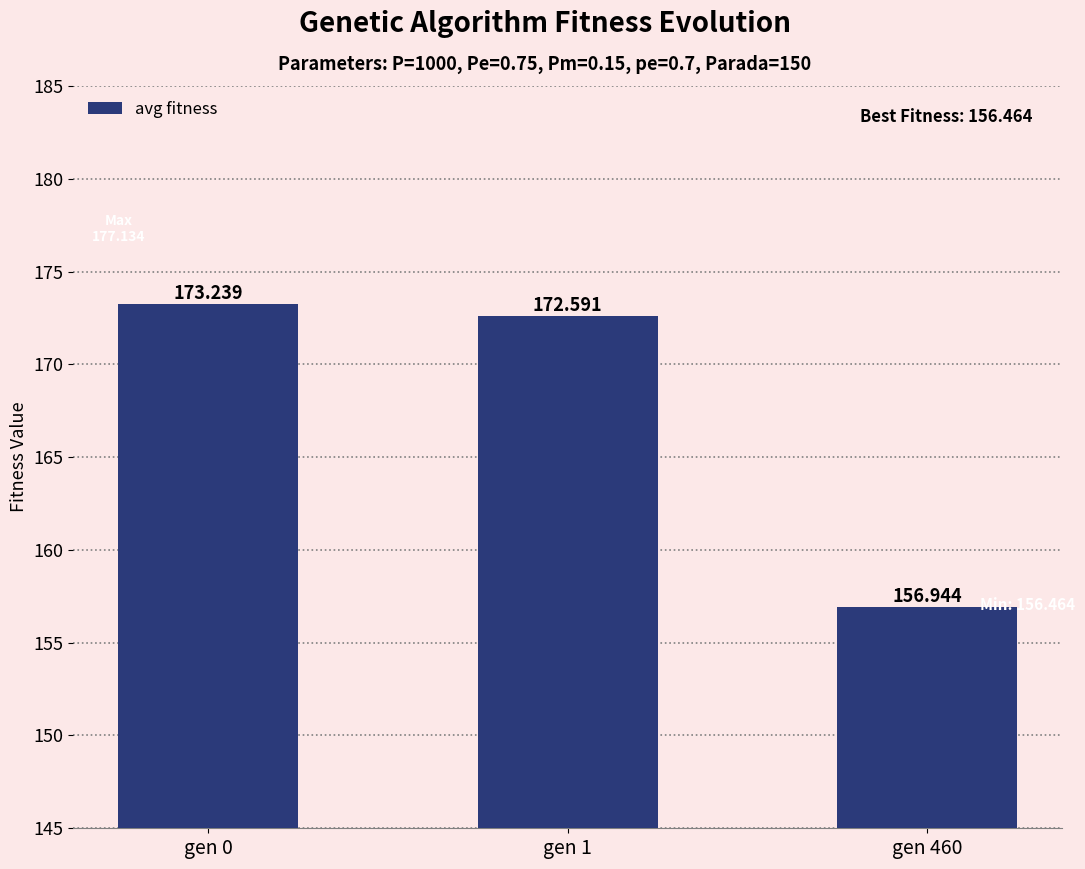

List the labels in order of value, smallest first.

gen 460, gen 1, gen 0